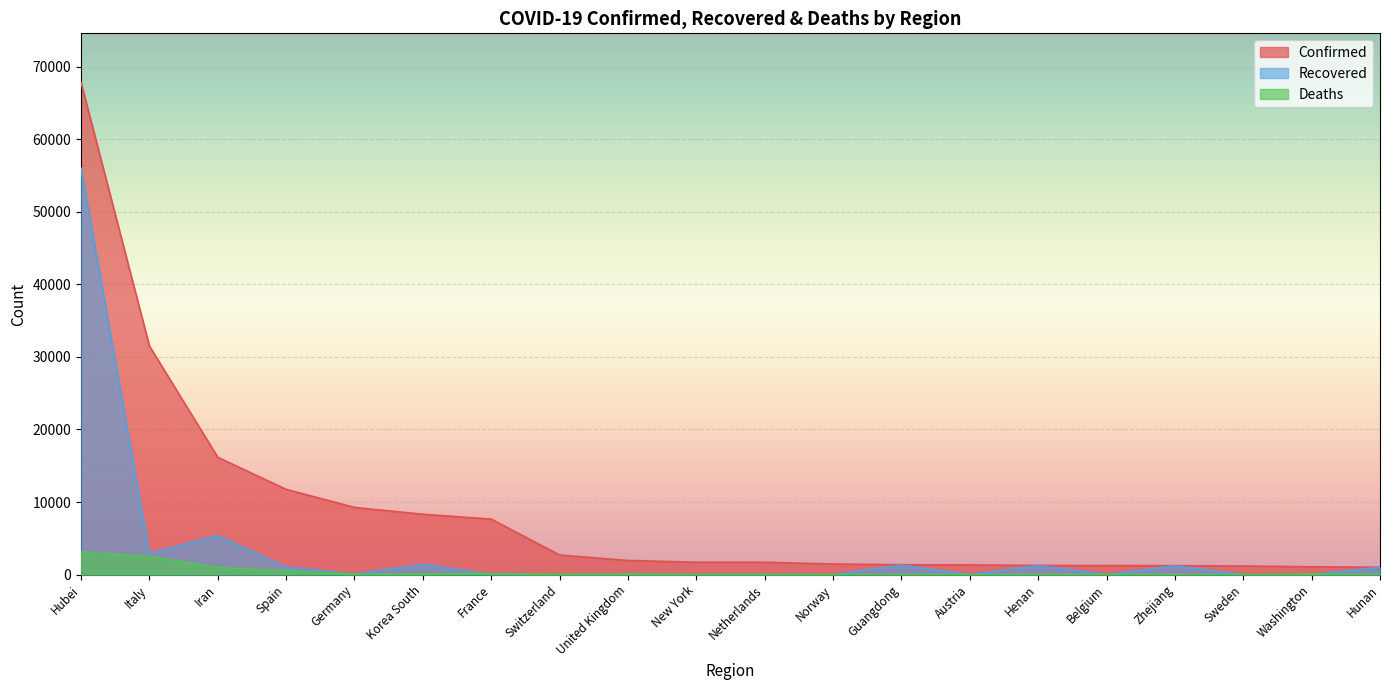

Which series ends up on top after the final intersection of Recovered and Deaths?

Recovered